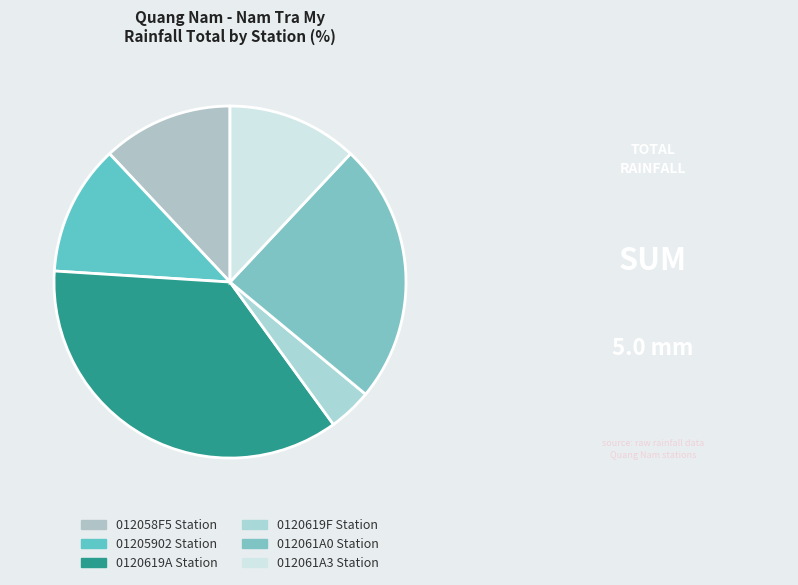

What percentage is NOT represented by 0120619F?

96.0%